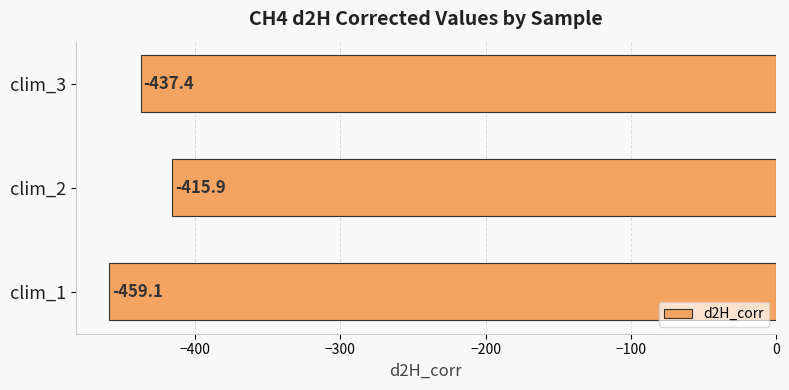

Which label corresponds to the largest value in the chart?

clim_2